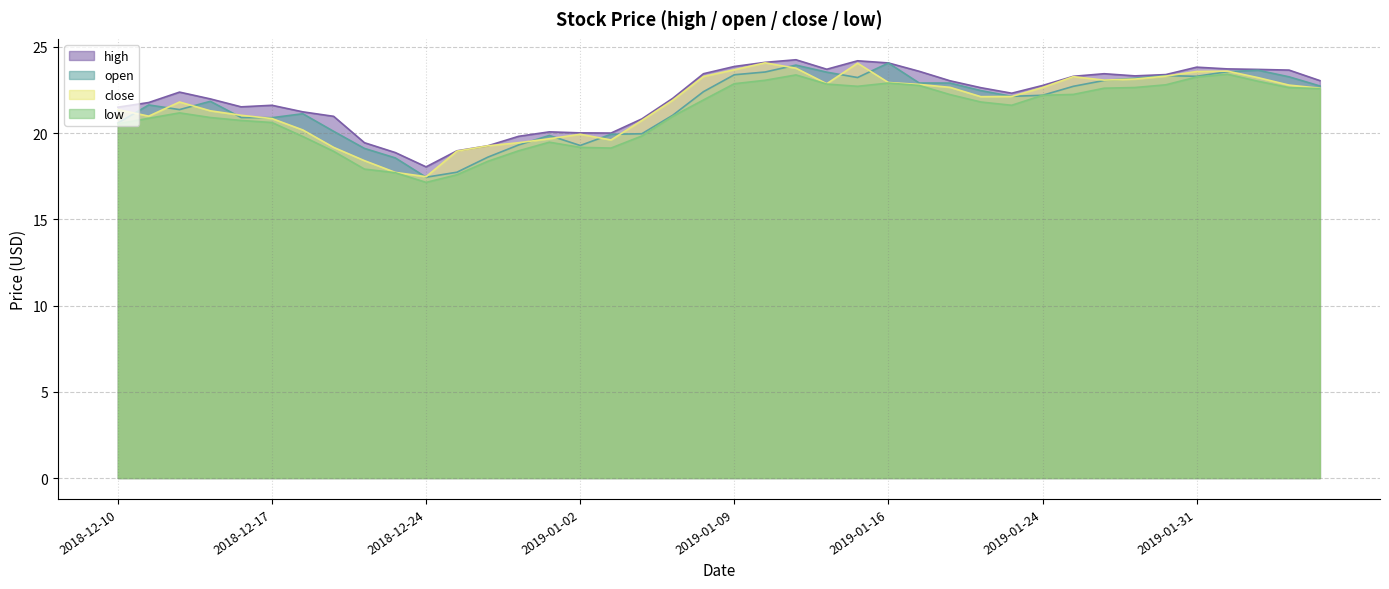

What is the average value of the high series?

22.1